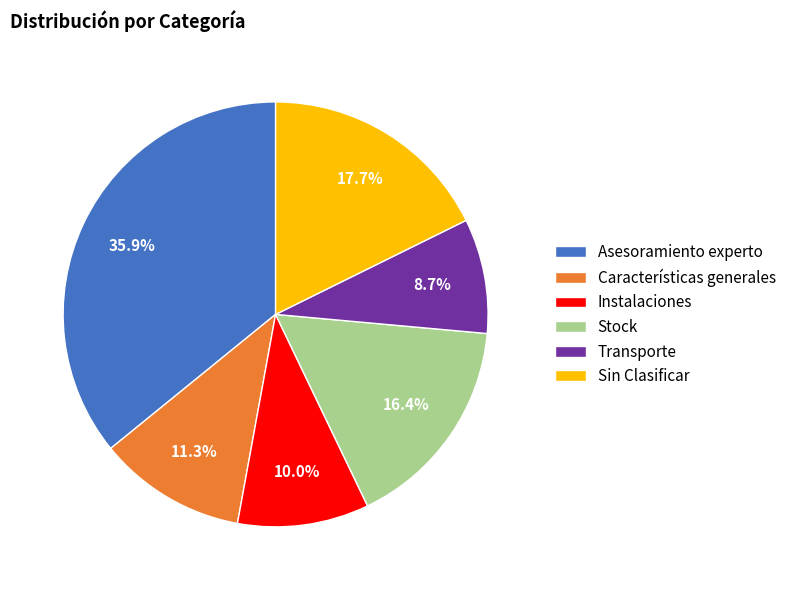

The Asesoramiento experto slice represents 36% of the pie. True or false?

True